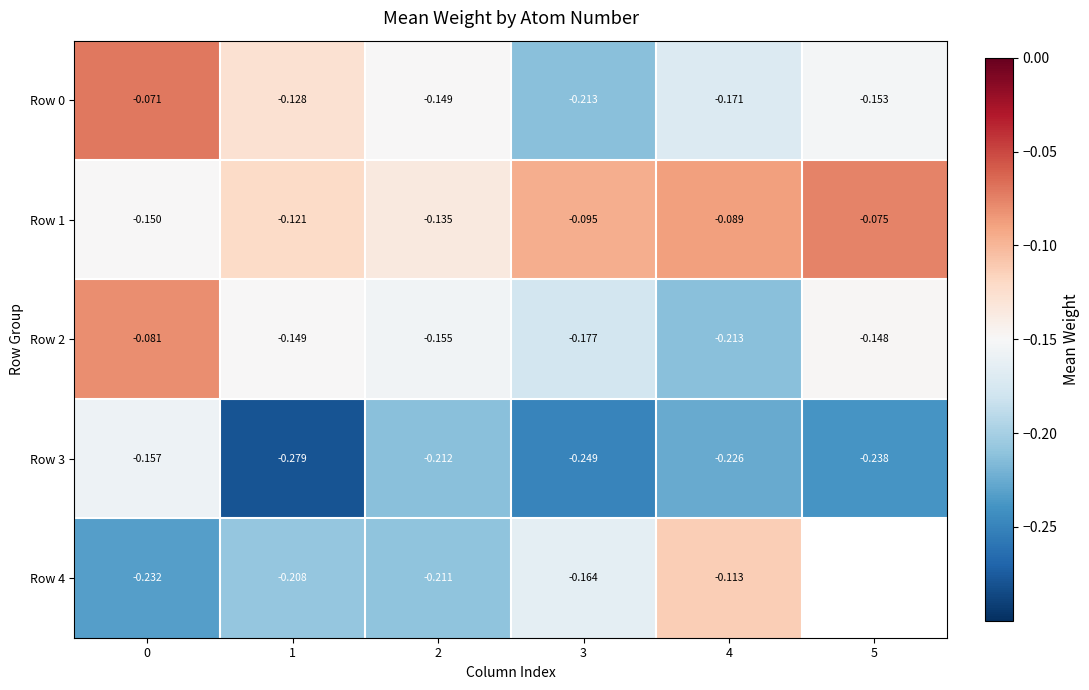

Is the value of Row 4 at 2 greater than the value of Row 0 at 2?

No